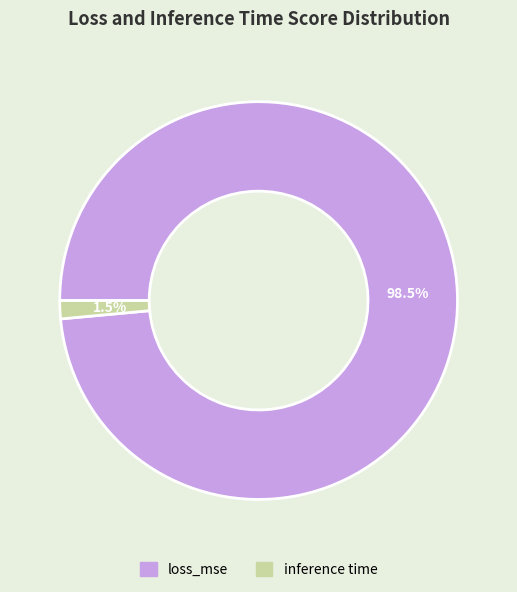

Which has a higher value, loss_mse or inference time?

loss_mse